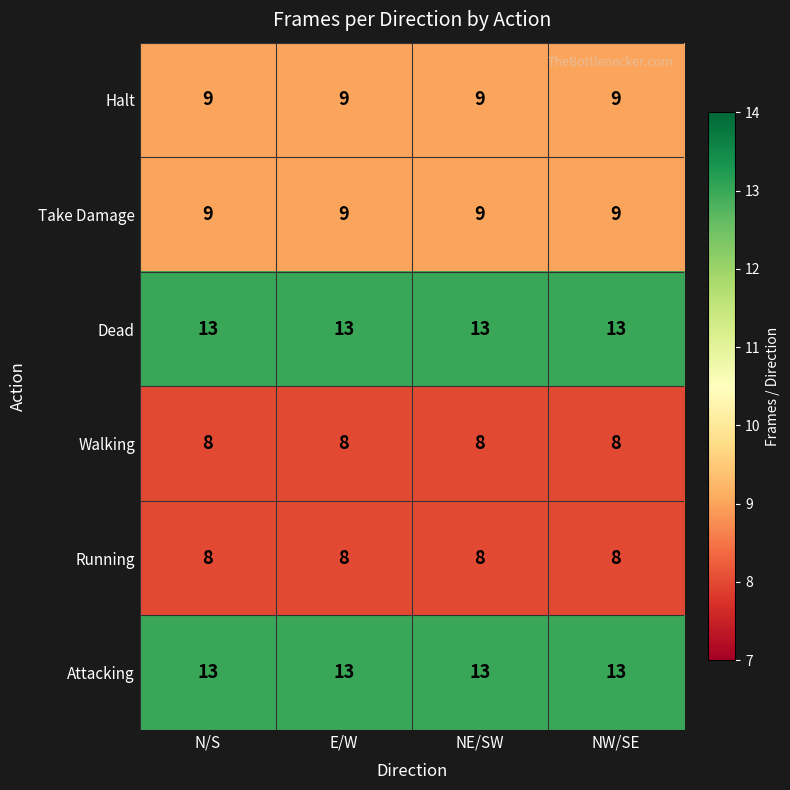

What is the sum of all Take Damage values?

36